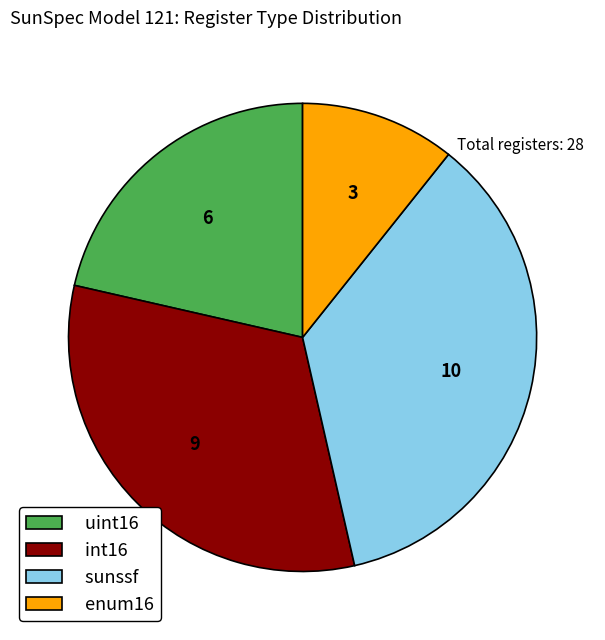

Is there any slice that represents more than half of the pie?

No